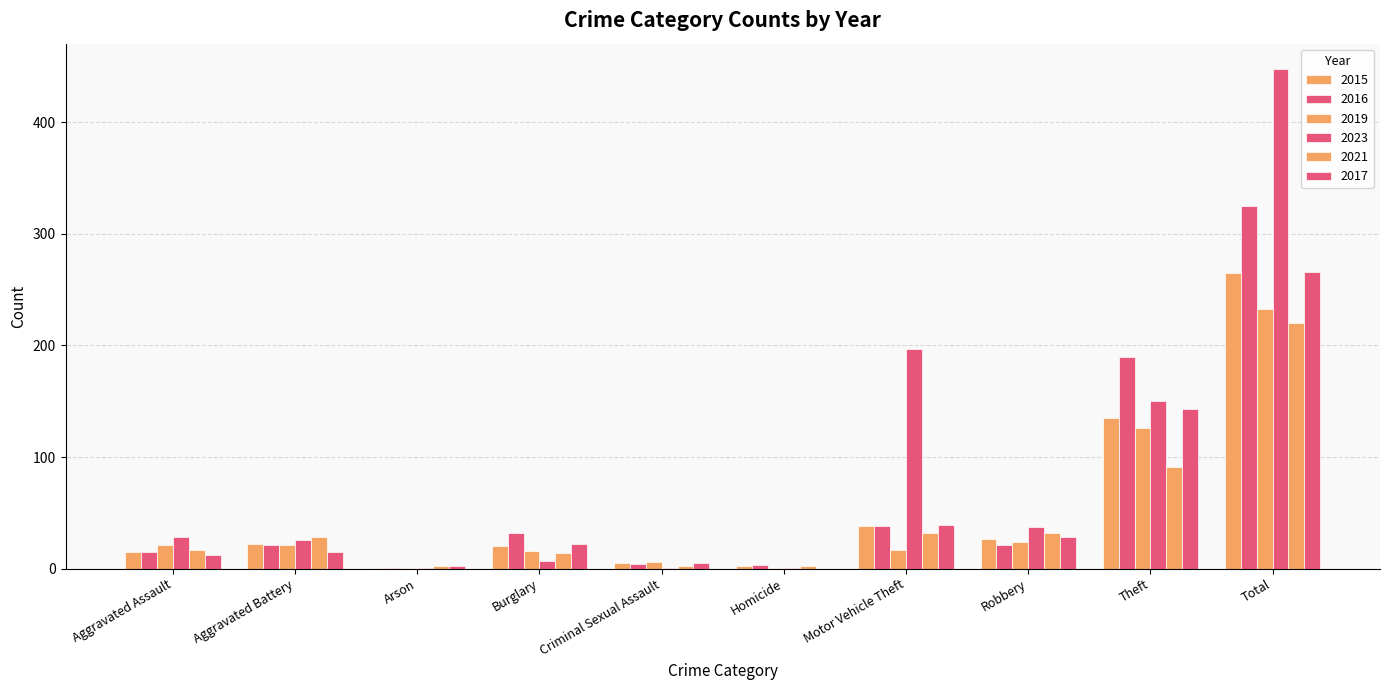

Are the bars grouped side by side (vs. stacked)?

Yes